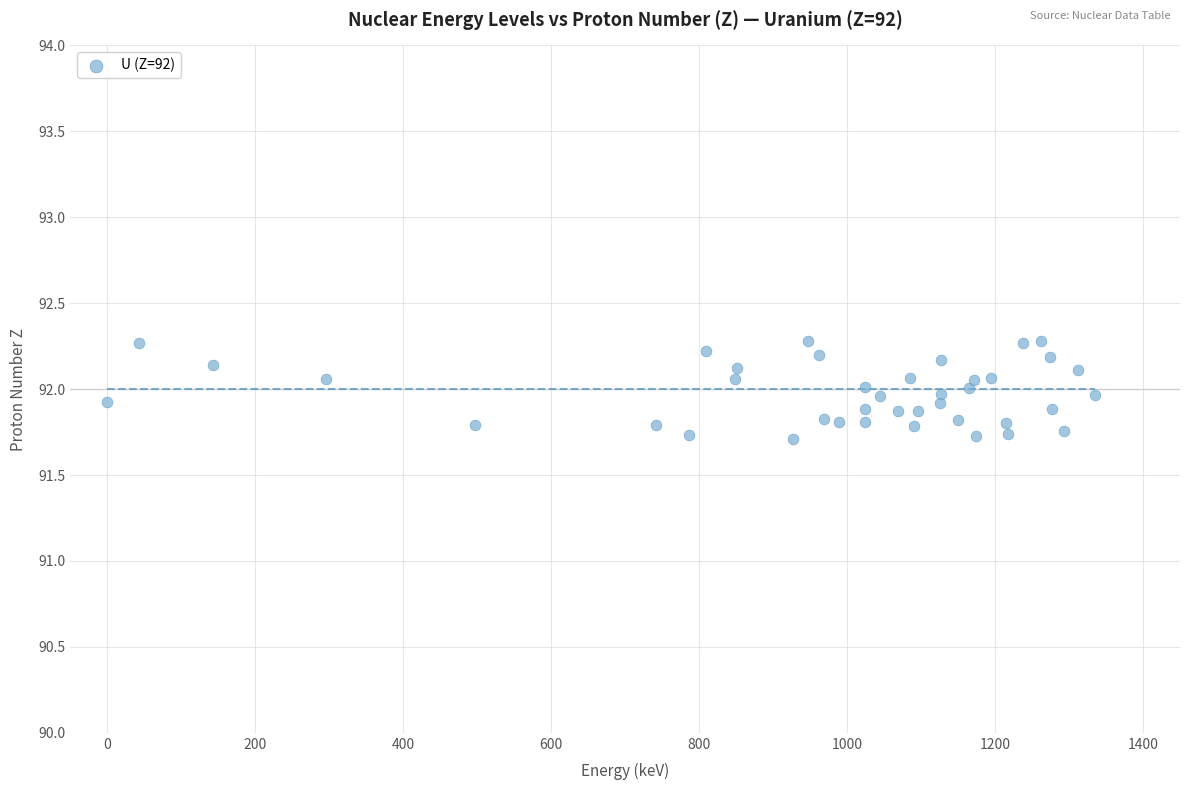

What is the range of Y values (max minus min)?

0.6